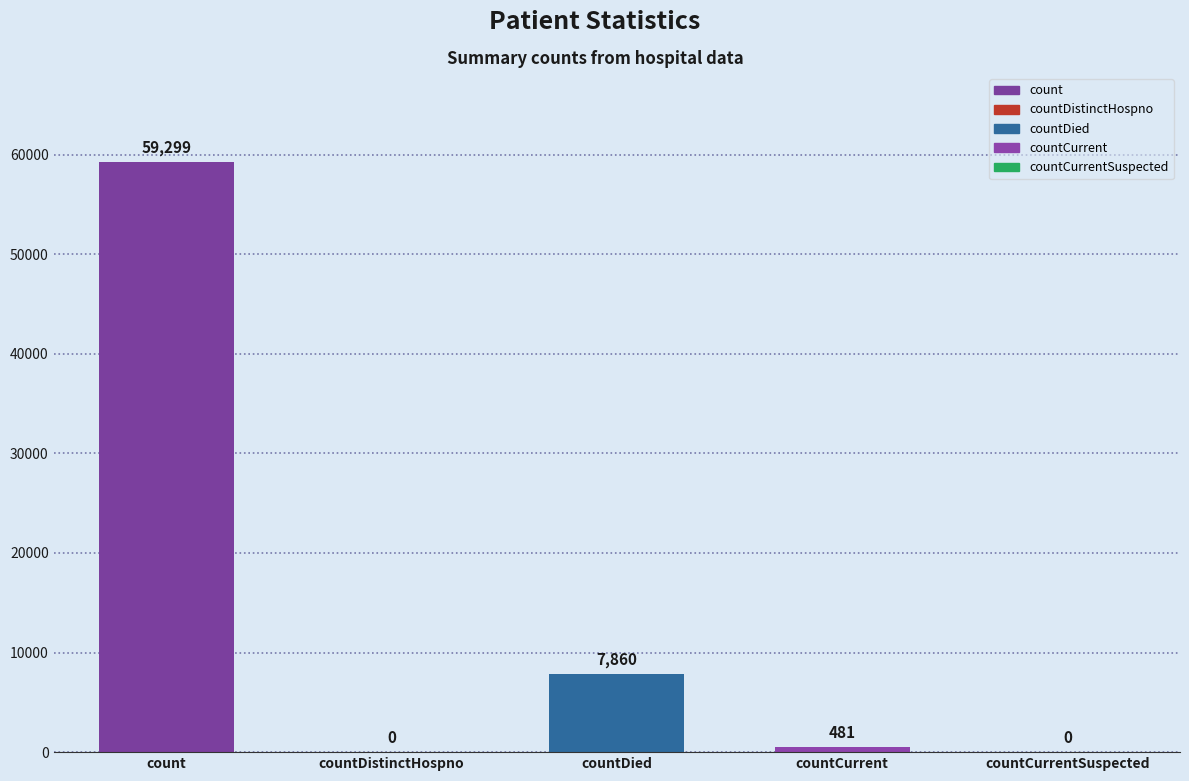

The value at countDistinctHospno is -39832. True or false?

False